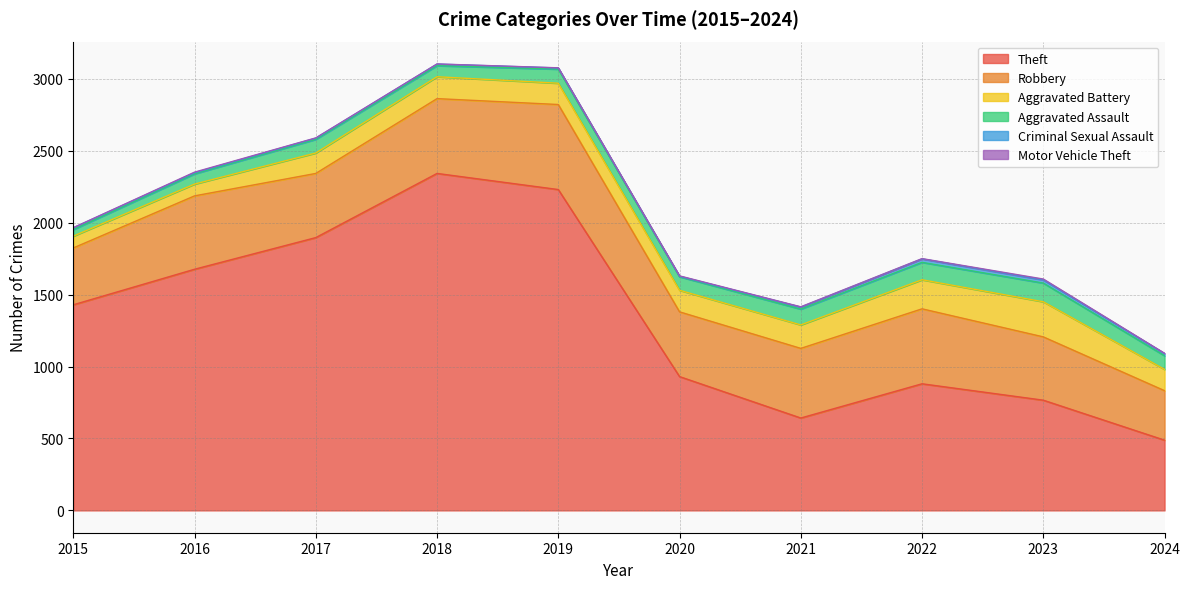

Between 2022 and 2019, which is larger?

2019